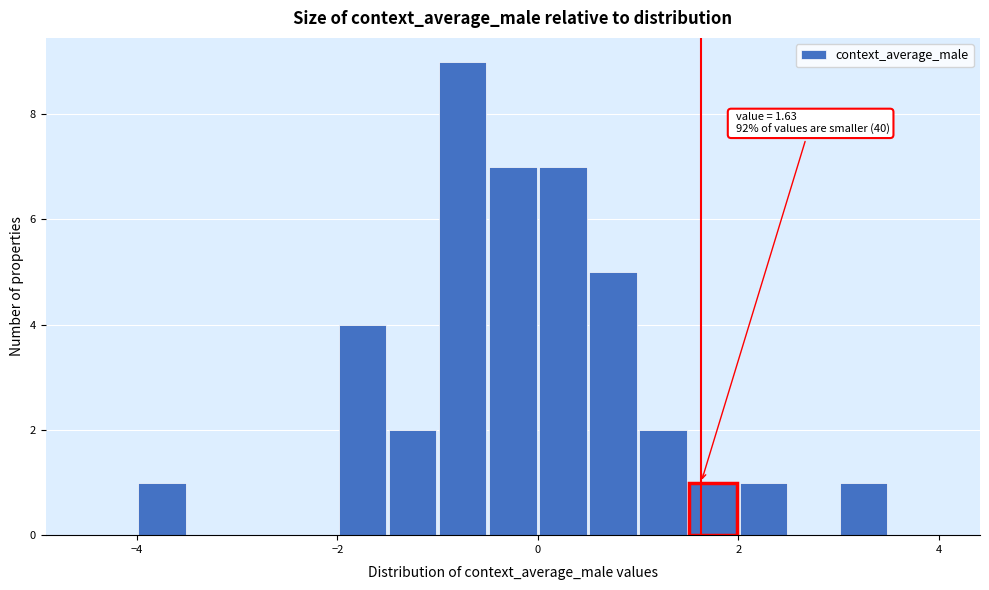

Around what value on the x-axis is the tallest bar? Give the approximate position of its centre, as read against the axis.

-0.8